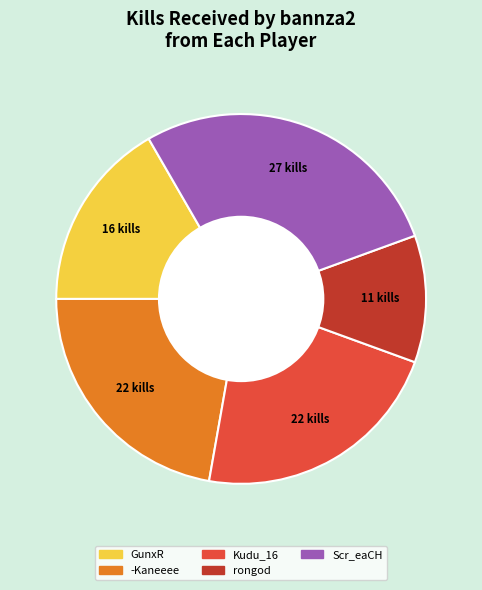

Is there a majority slice in this chart?

No